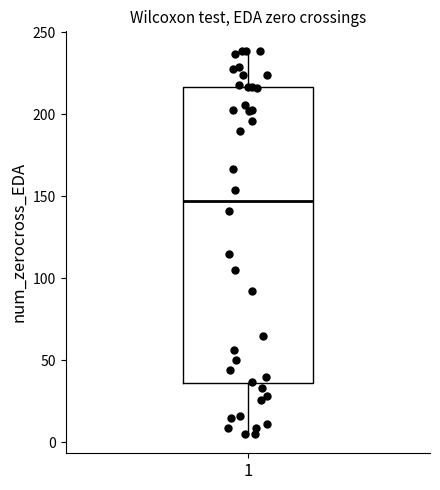

Where does the median line of the box at x = 1 sit on the y-axis? The values are not printed on the chart, so give them approximately, as read against the axis.

150